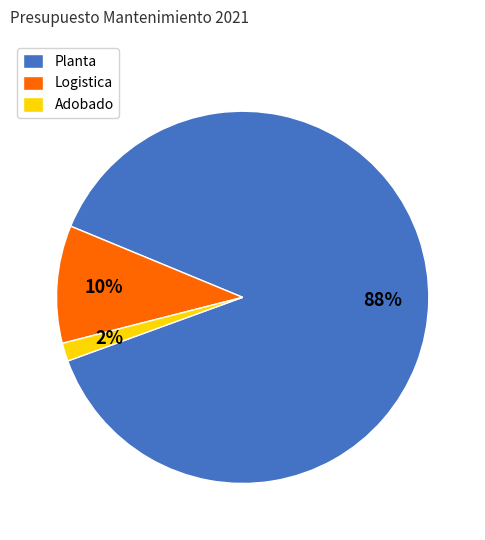

Is the sum of Logistica and Adobado greater than half?

No